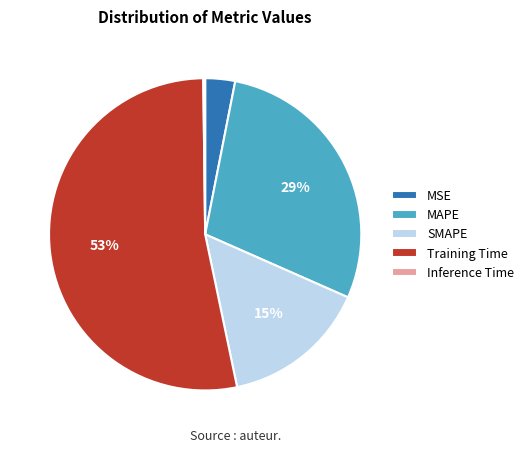

Which has a higher value, MAPE or MSE?

MAPE